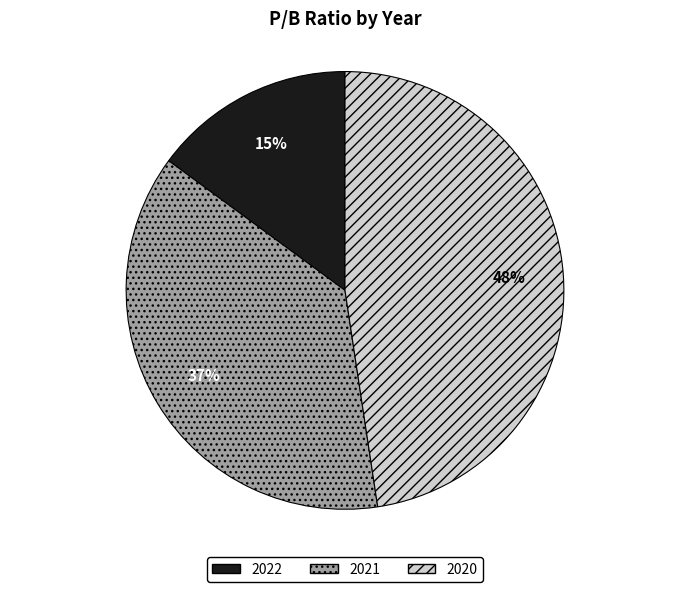

Do 2020 and 2022 together represent more than half of the pie?

Yes